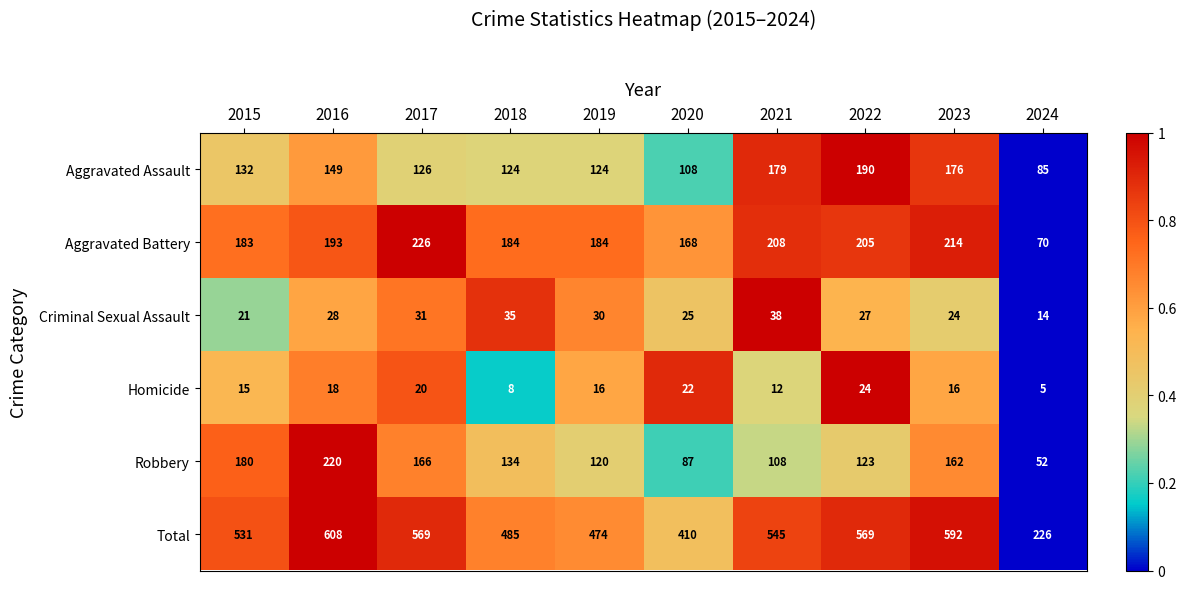

Is the value of Aggravated Battery at 2022 greater than the value of Aggravated Assault at 2015?

Yes